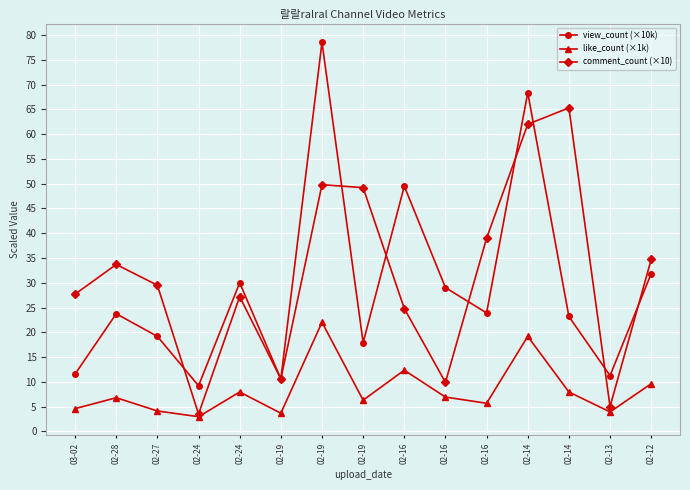

Reading left to right, list all the values displayed in this chart.

view_count (×10k): 11.6	23.7	19.2	9.2	30.0	10.6	78.5	17.9	49.5	29.0	23.9	68.4	23.2	11.3	31.9
like_count (×1k): 4.6	6.8	4.1	3.0	8.0	3.7	22.0	6.3	12.4	6.9	5.7	19.2	8.0	3.9	9.6
comment_count (×10): 27.7	33.7	29.5	3.5	27.2	10.6	49.8	49.2	24.8	9.9	39.0	62.0	65.3	5.0	34.7